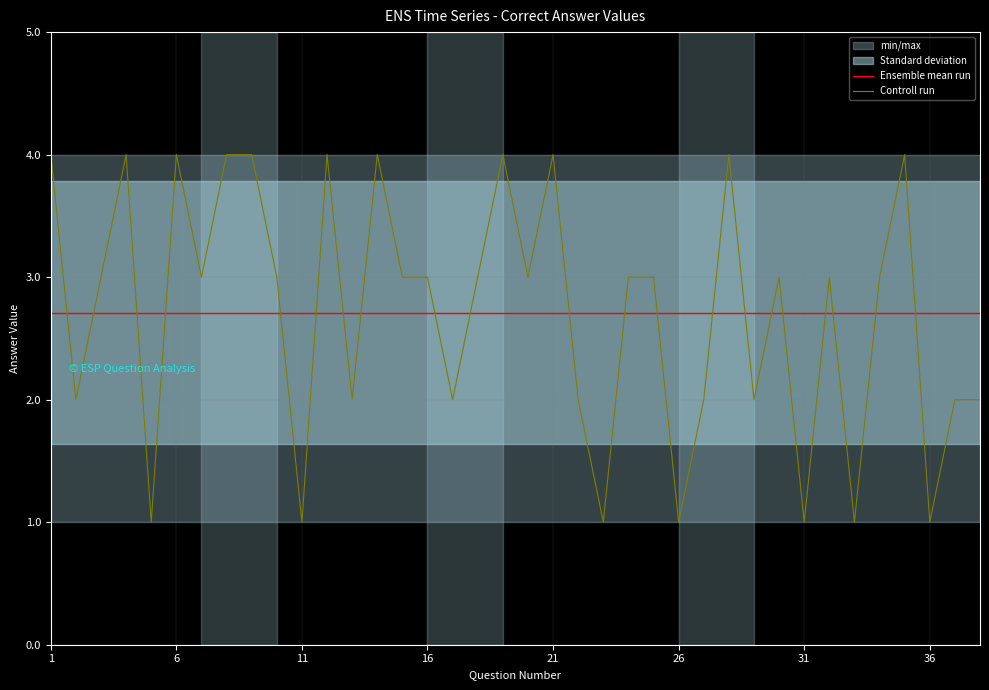

Is it true that Controll run equals 3 at 16?

True